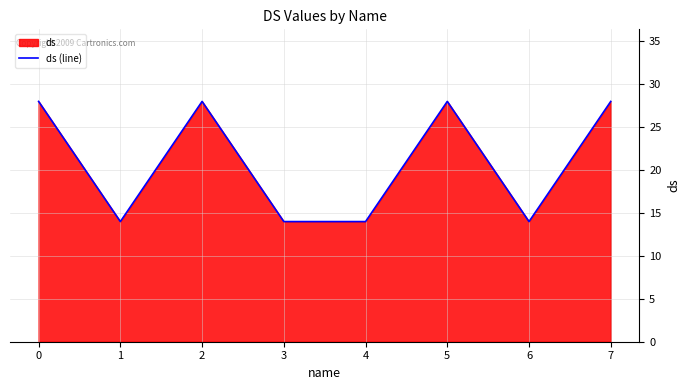

Rank the categories by value from highest to lowest.

0, 2, 5, 7, 1, 3, 4, 6